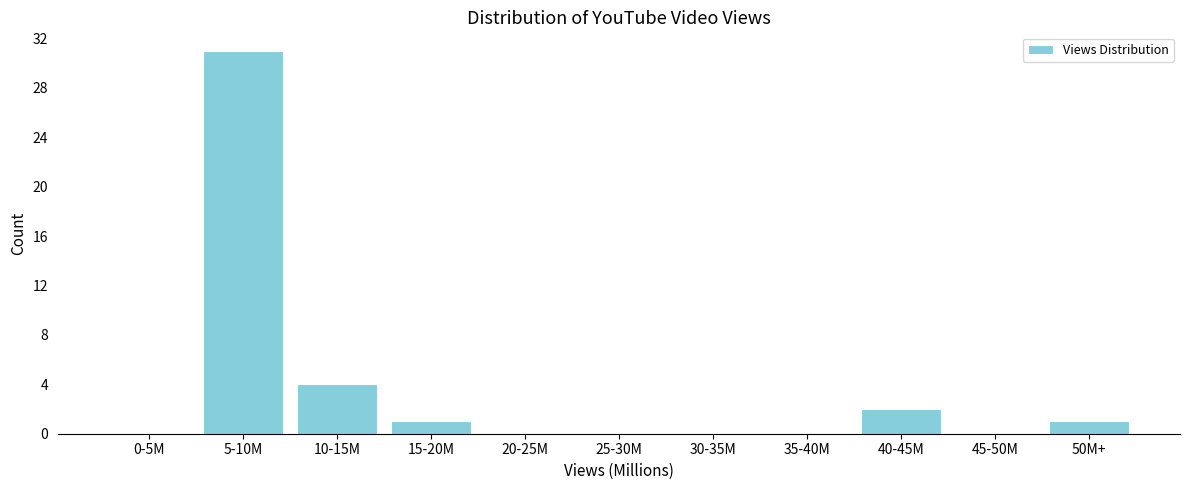

Reading left to right, list all the values displayed in this chart.

0-5M=0	5-10M=31	10-15M=4	15-20M=1	20-25M=0	25-30M=0	30-35M=0	35-40M=0	40-45M=2	45-50M=0	50M+=1